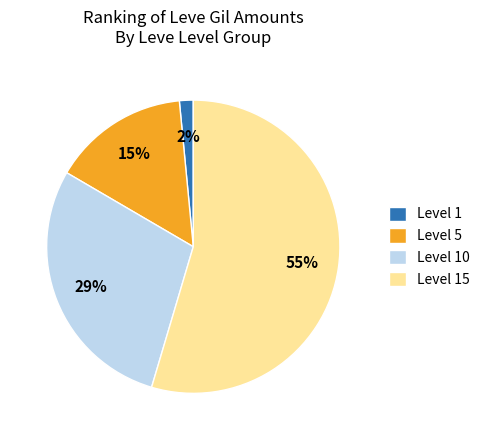

Is the sum of Level 15 and Level 5 greater than half?

Yes